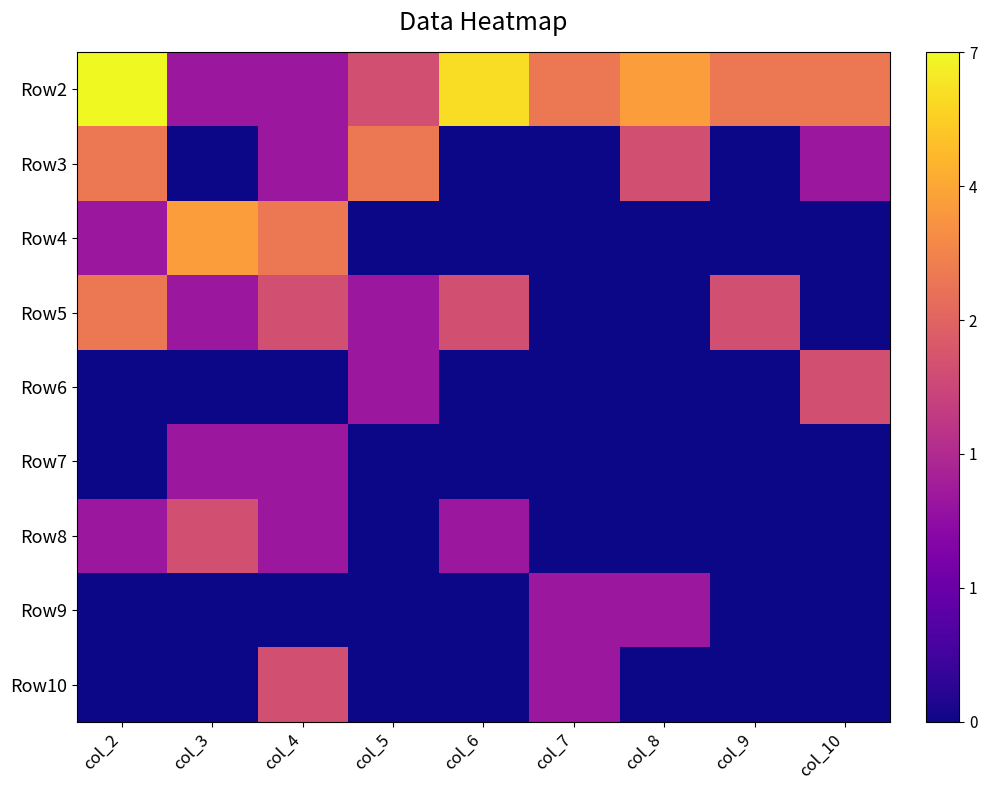

Between col_3 and col_6, which series saw the biggest shift?

Row4